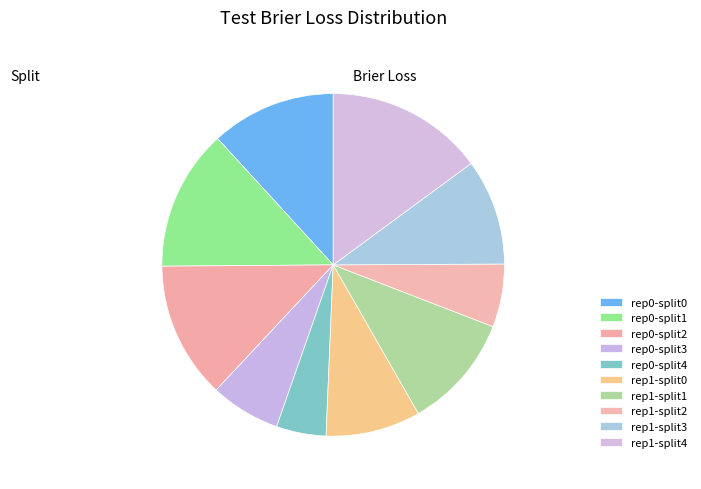

Does any single category account for the majority?

No